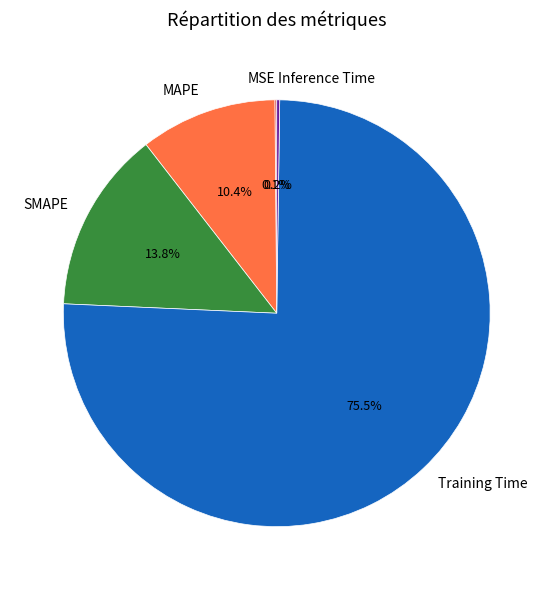

Which category has the biggest portion of the pie?

Training Time